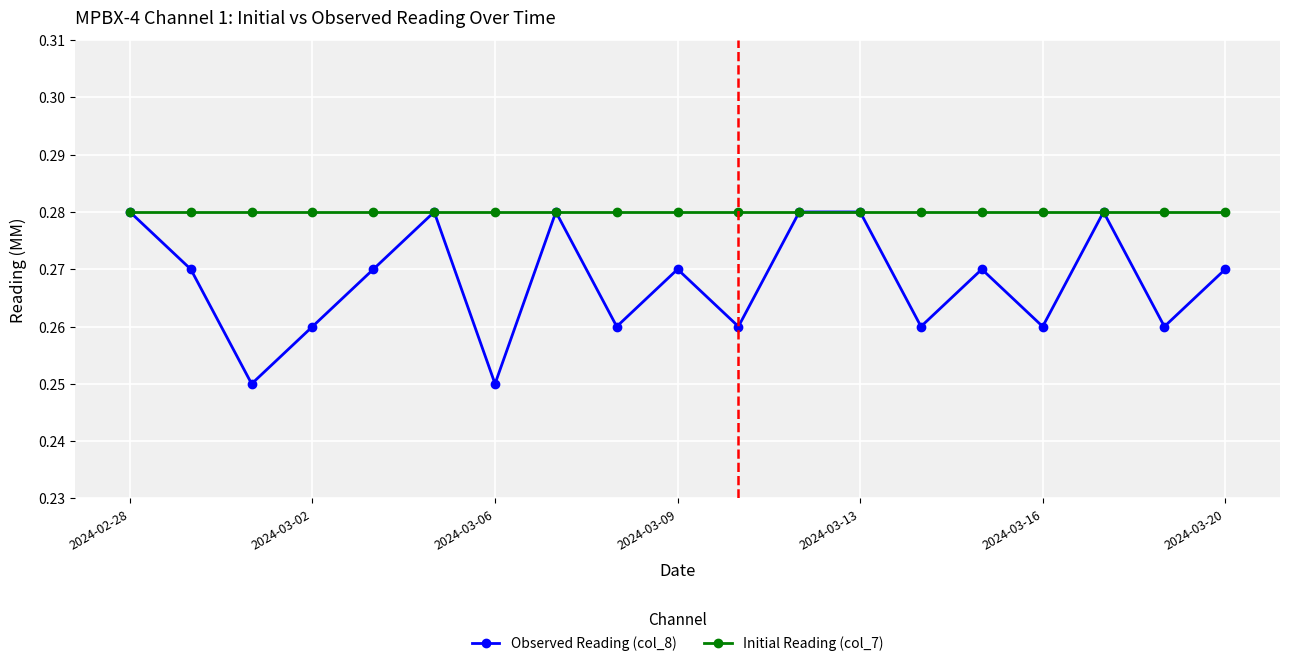

At how many categories does at least one series exceed 0?

19